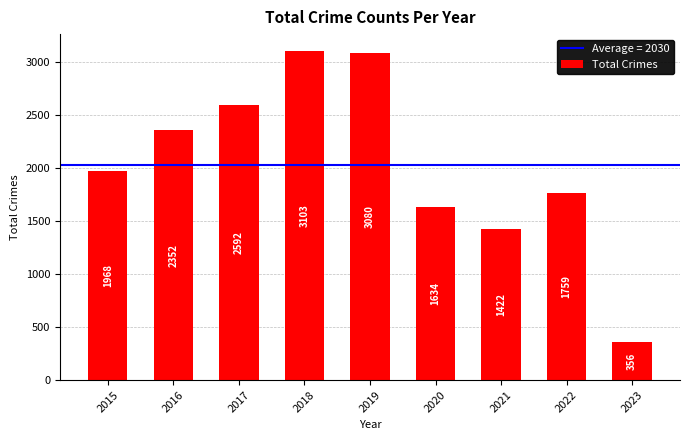

Reading left to right, what are all the values shown in this chart?

2015=1968	2016=2352	2017=2592	2018=3103	2019=3080	2020=1634	2021=1422	2022=1759	2023=356